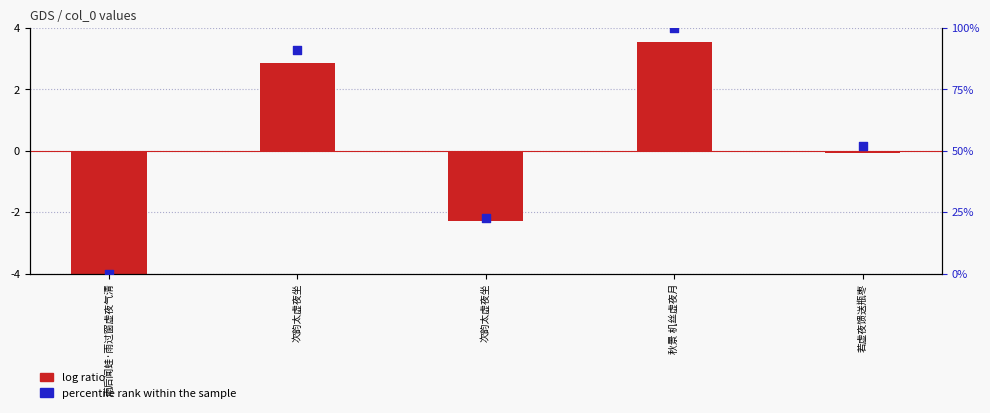

Is the value of log ratio at 次韵太虚夜坐 greater than the value of percentile rank within the sample at 次韵太虚夜坐?

No